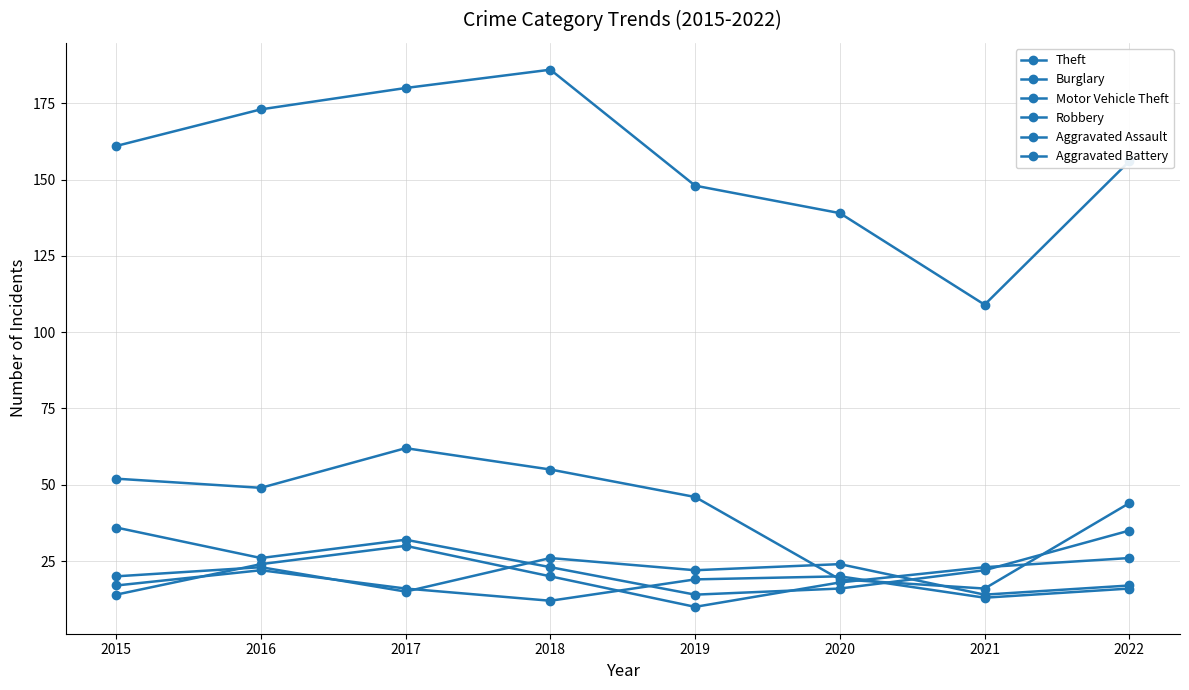

How many values in the Motor Vehicle Theft series are below 26?

4